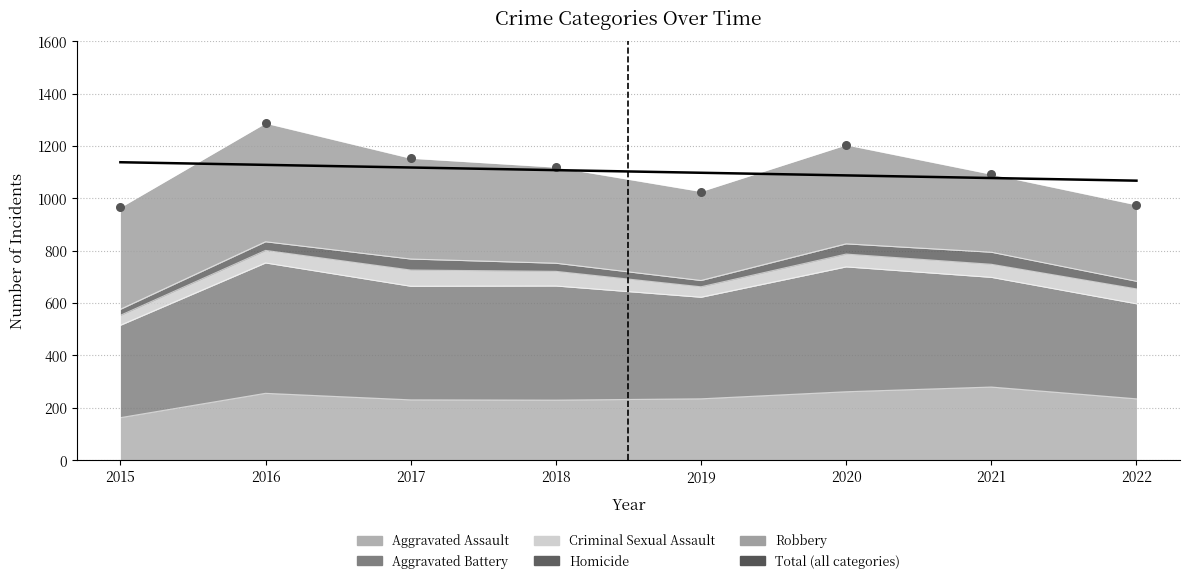

What is the change in value from 2015 to 2020?

+239